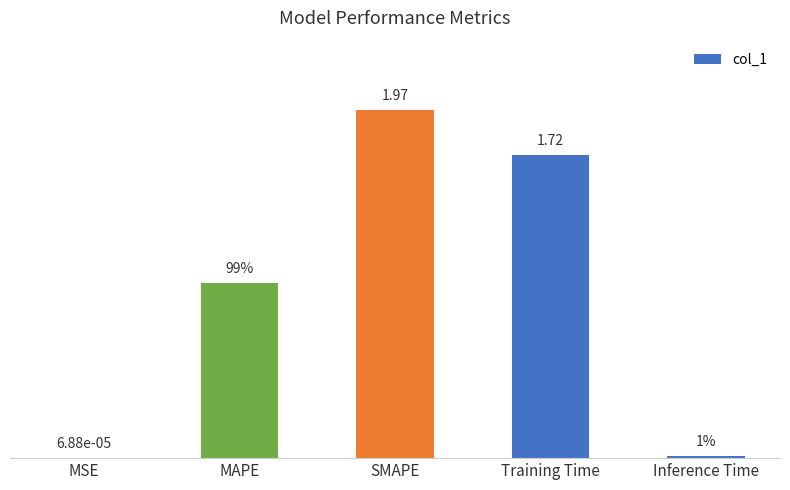

Between MSE and Training Time, which is larger?

Training Time